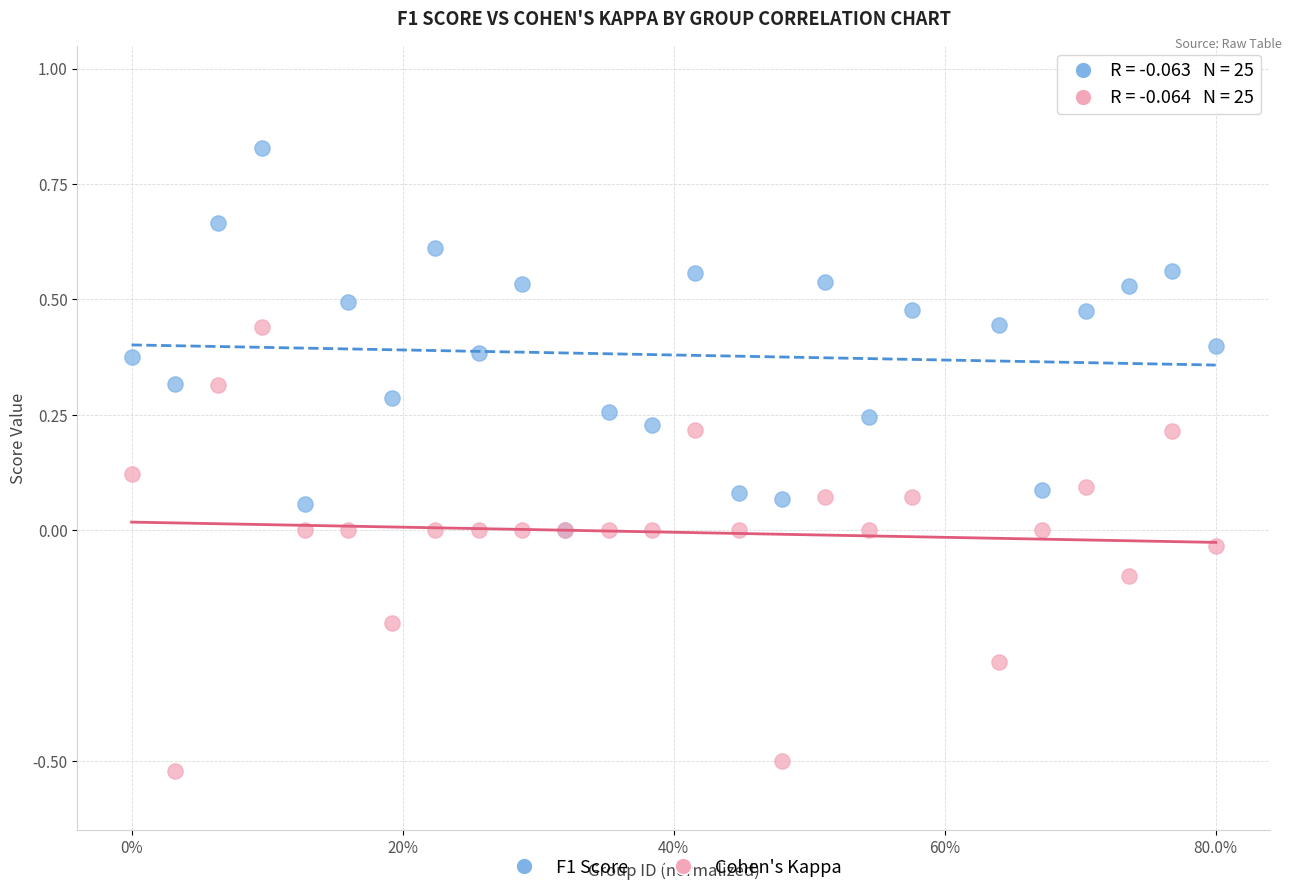

Which series reaches the minimum Y coordinate?

Cohen's Kappa